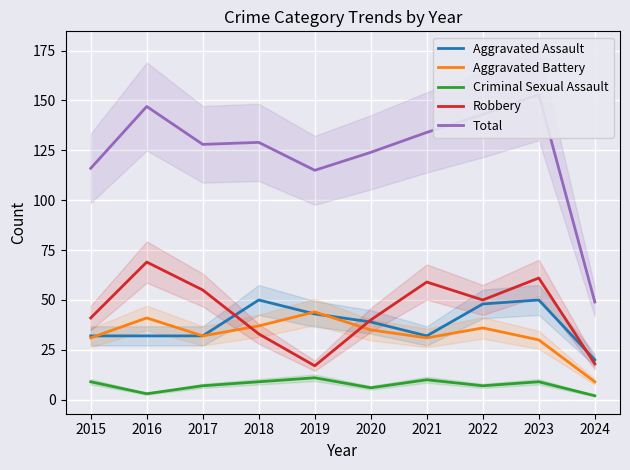

Where is the first local maximum for Total?

2016